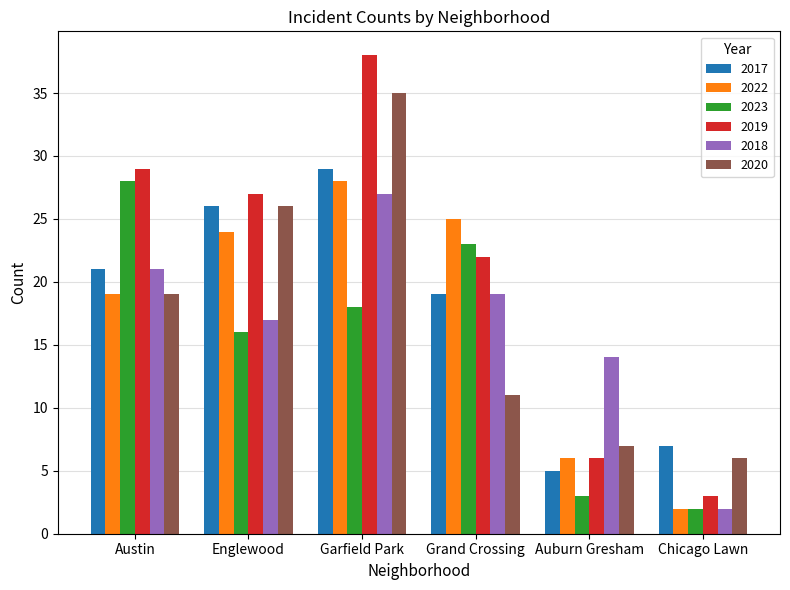

What are all the series names shown in the legend?

2017, 2022, 2023, 2019, 2018, 2020